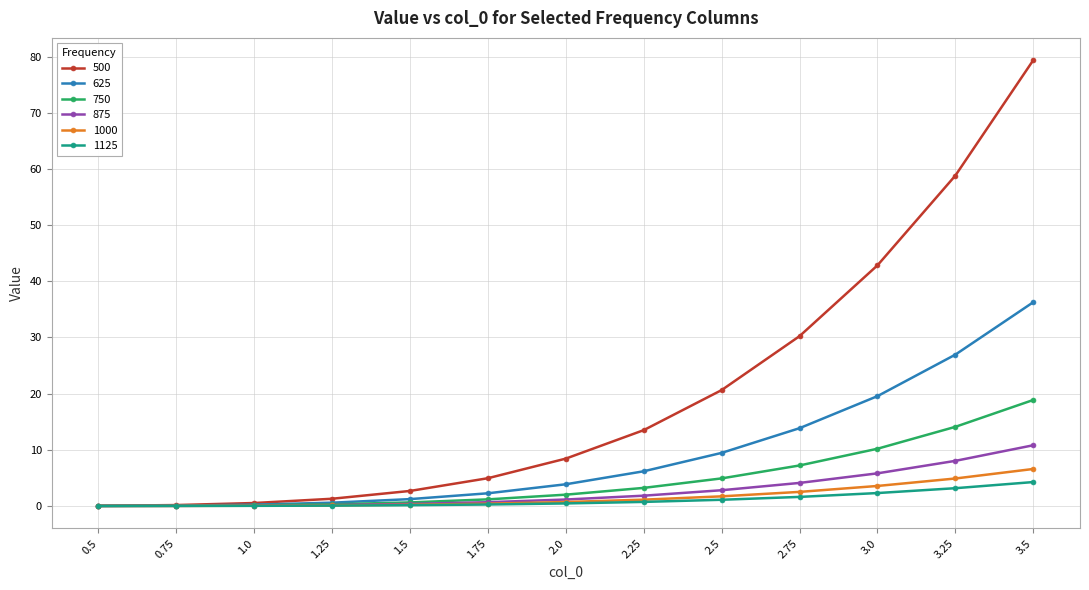

The value of 750 at 0.75 is 0.0. True or false?

True